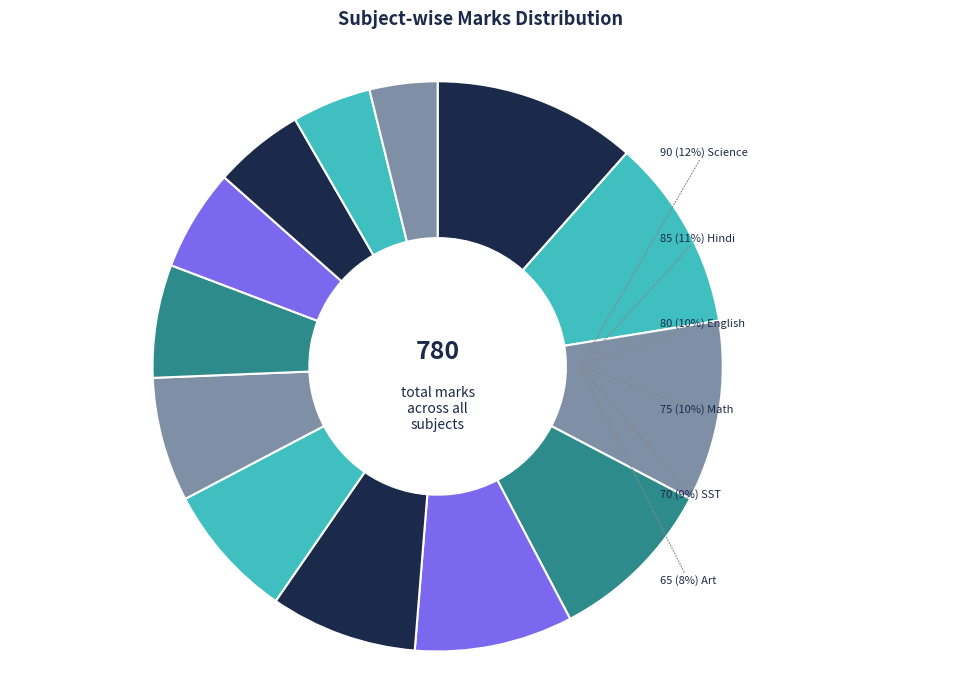

To the nearest percent, what is the difference between the Geography and Chemistry slice percentages?

1%